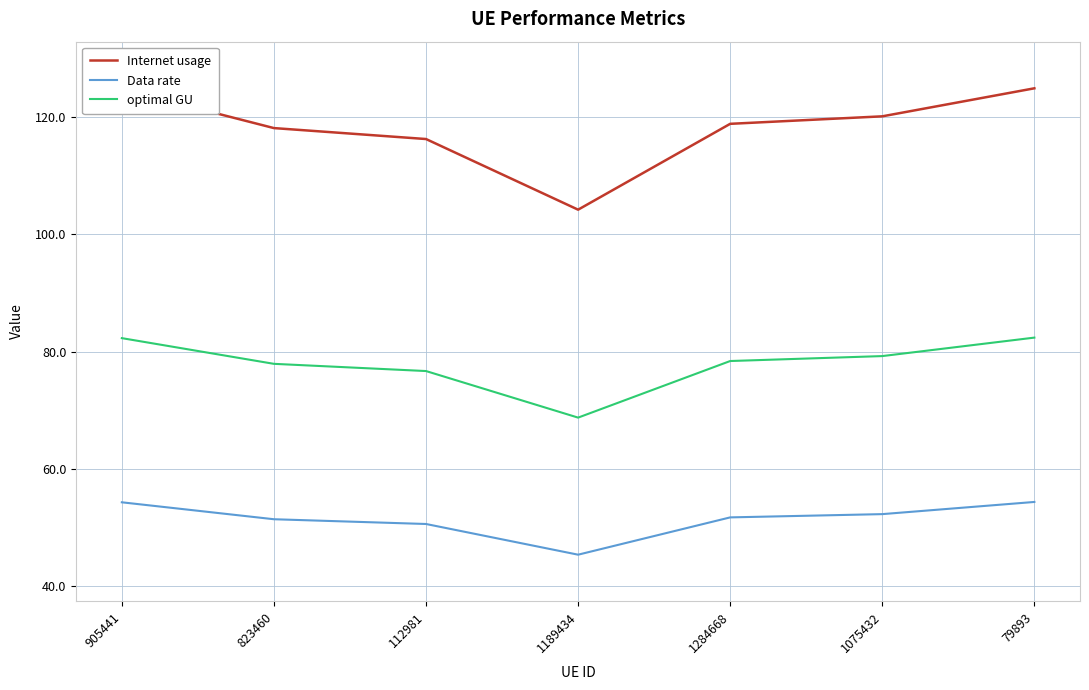

Between 1284668 and 1075432, which series saw the biggest shift?

Internet usage